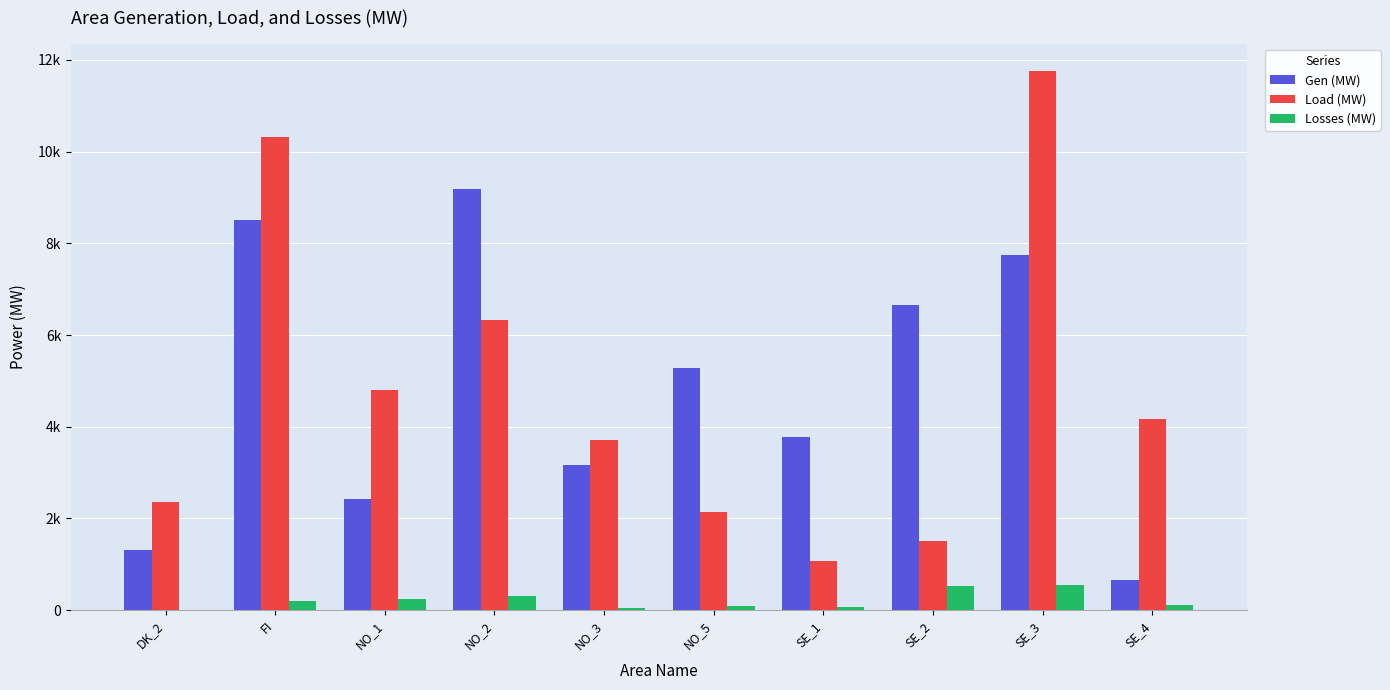

What are all the series names shown in the legend?

Gen (MW), Load (MW), Losses (MW)